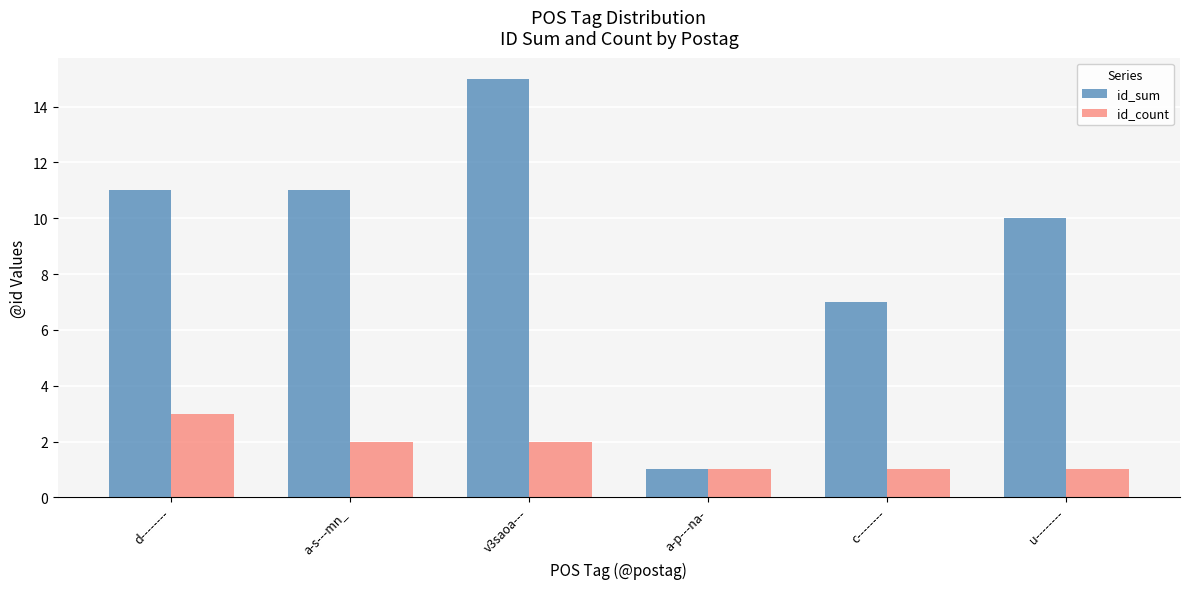

Reading left to right, transcribe all the data shown in this chart.

id_sum: 11	11	15	1	7	10
id_count: 3	2	2	1	1	1